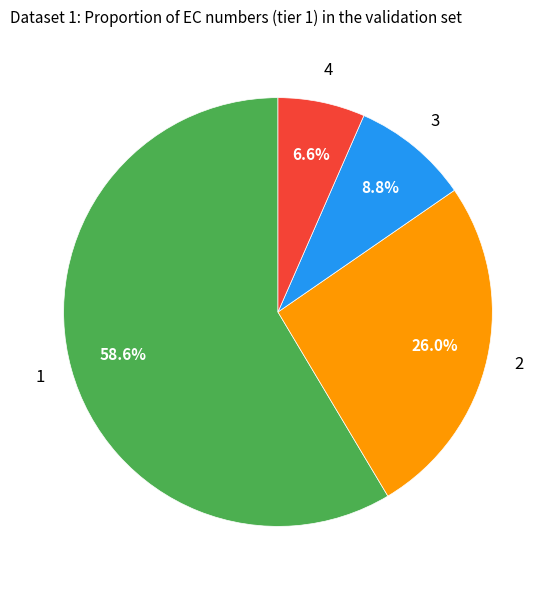

What percentage is NOT represented by 2?

74.0%